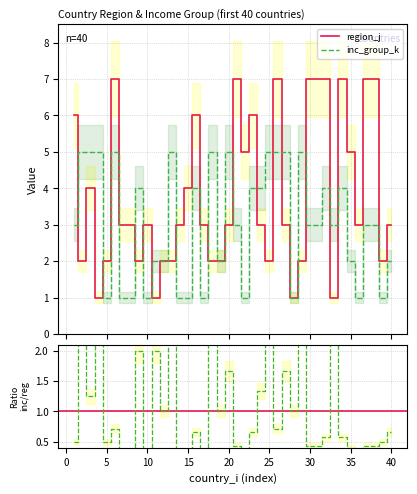

What is the total value across all series at 12?

4